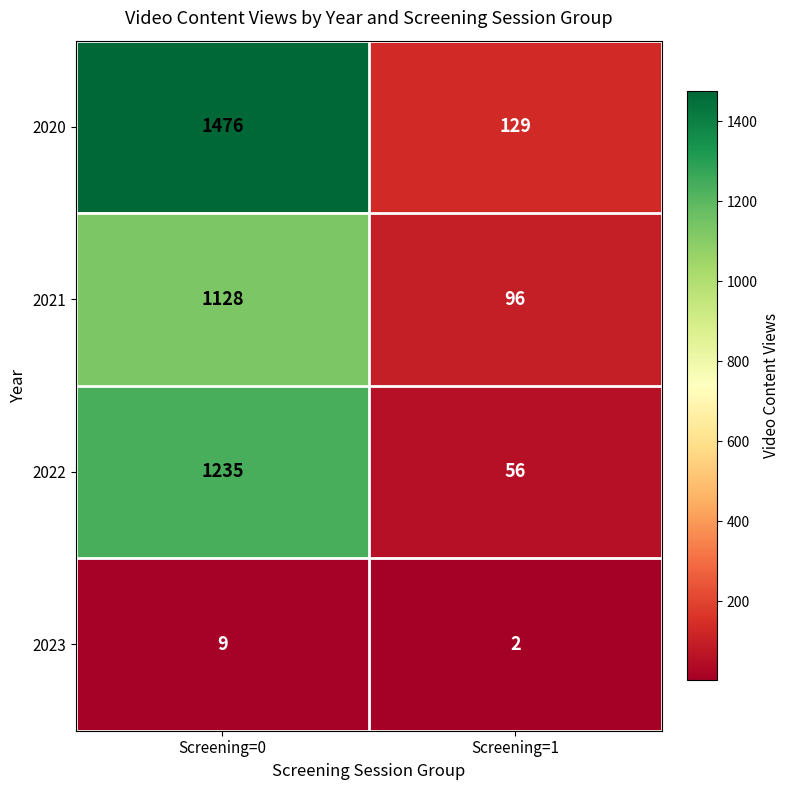

What is the total value across all series at Screening=0?

3848